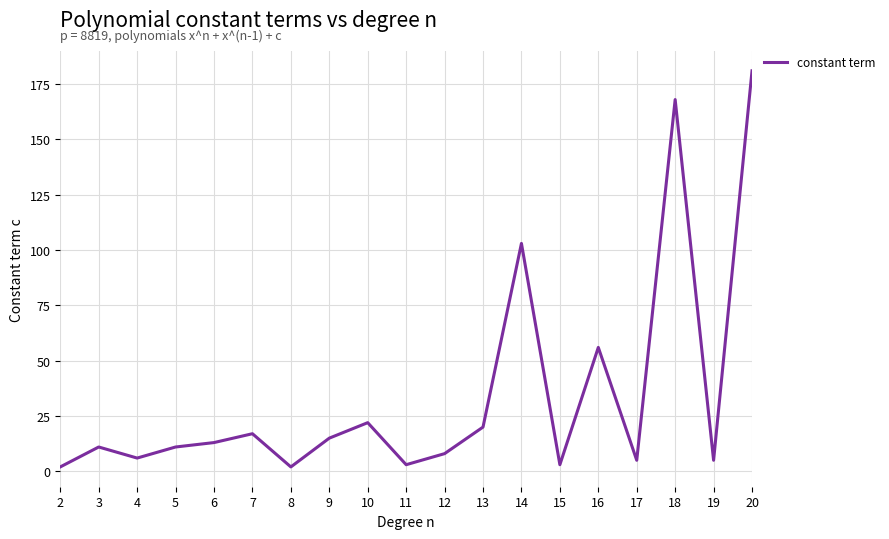

Reading left to right, transcribe all the data shown in this chart.

2	11	6	11	13	17	2	15	22	3	8	20	103	3	56	5	168	5	181